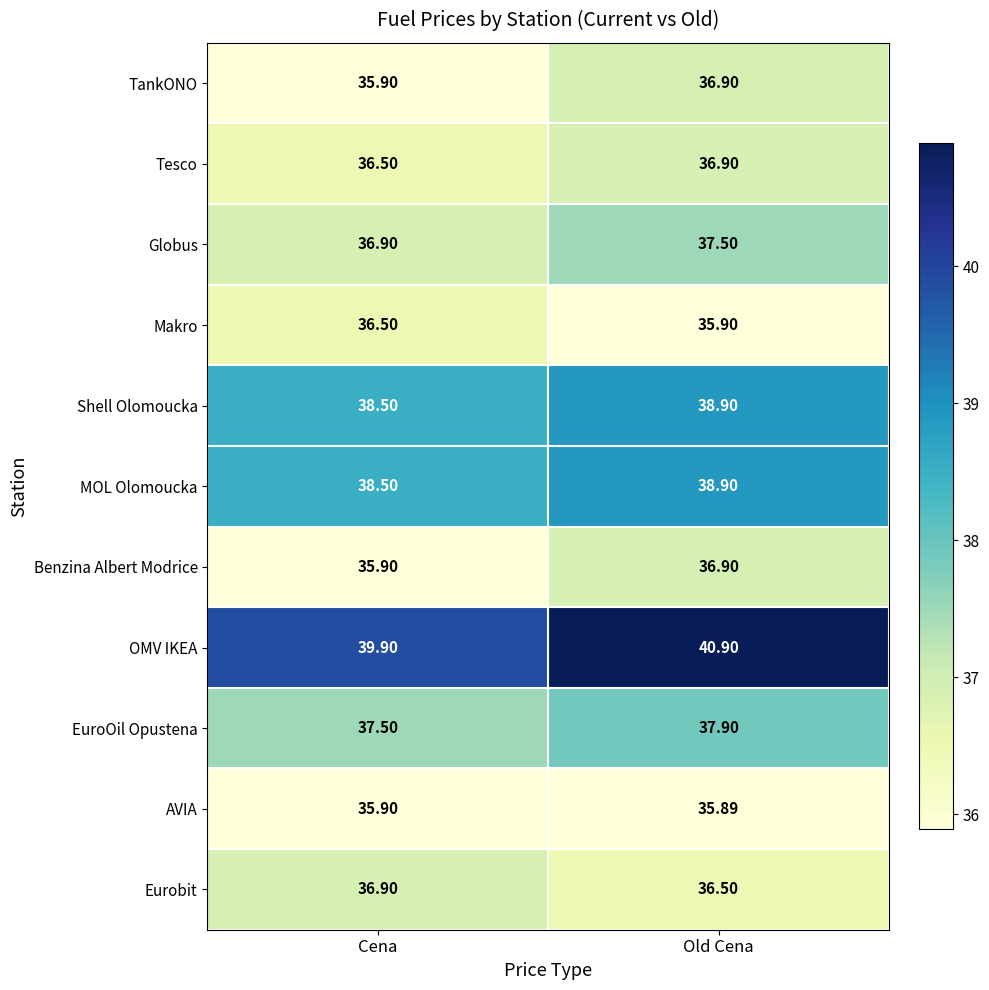

At how many categories does at least one series exceed 38?

2